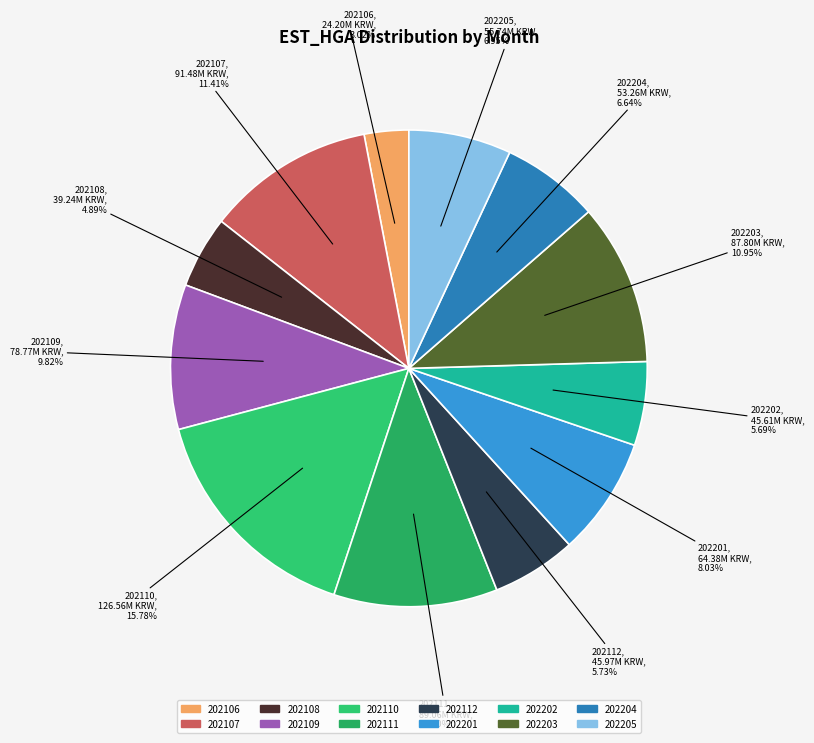

To the nearest percent, what is the combined percentage of 202205 and 202109?

17%